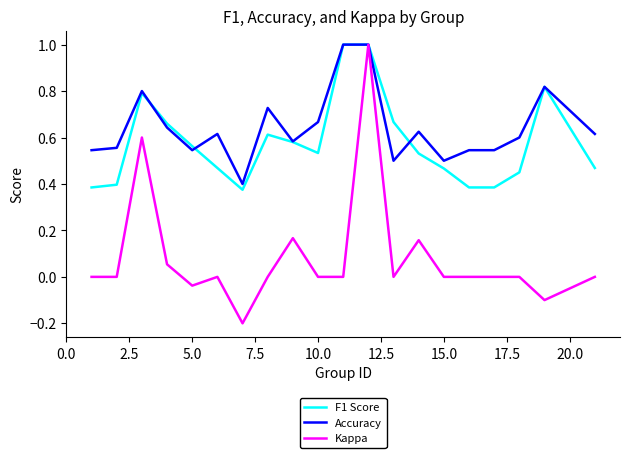

After their last crossing, which series has the higher values: F1 Score or Accuracy?

Accuracy